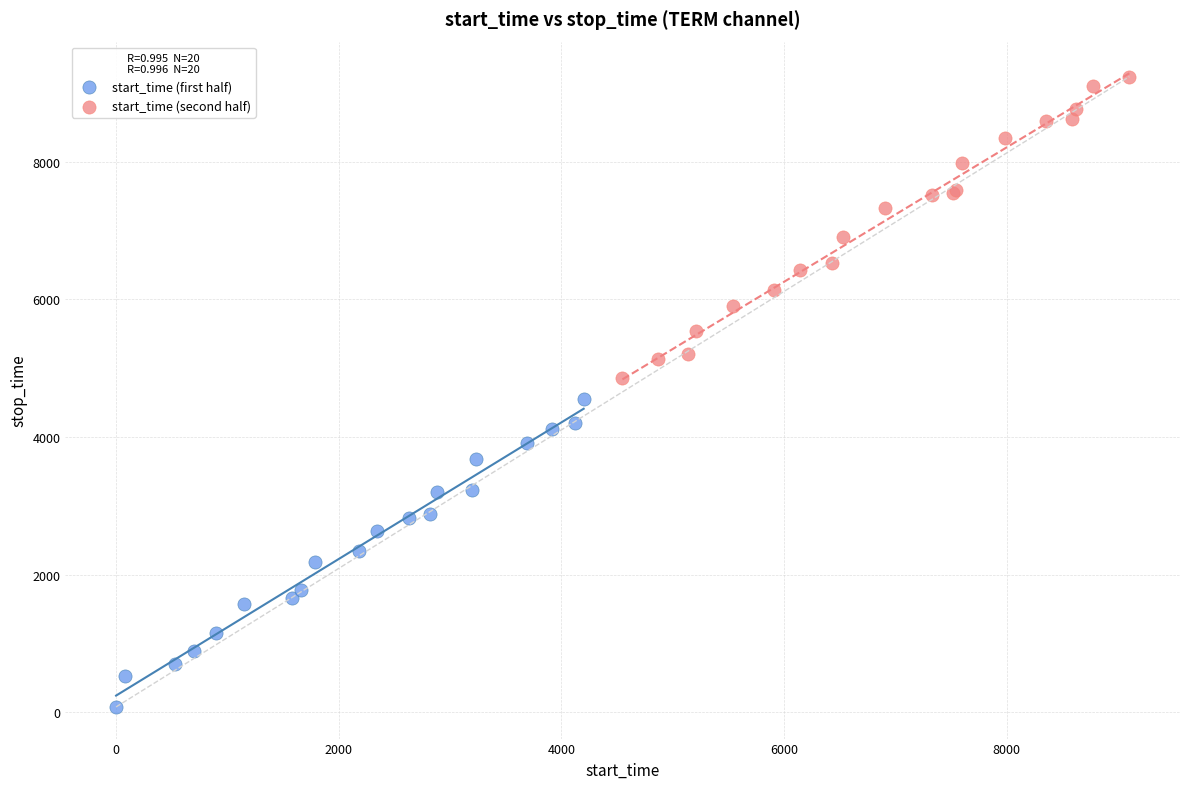

What are all the series names shown in the legend?

start_time (first half), start_time (second half)